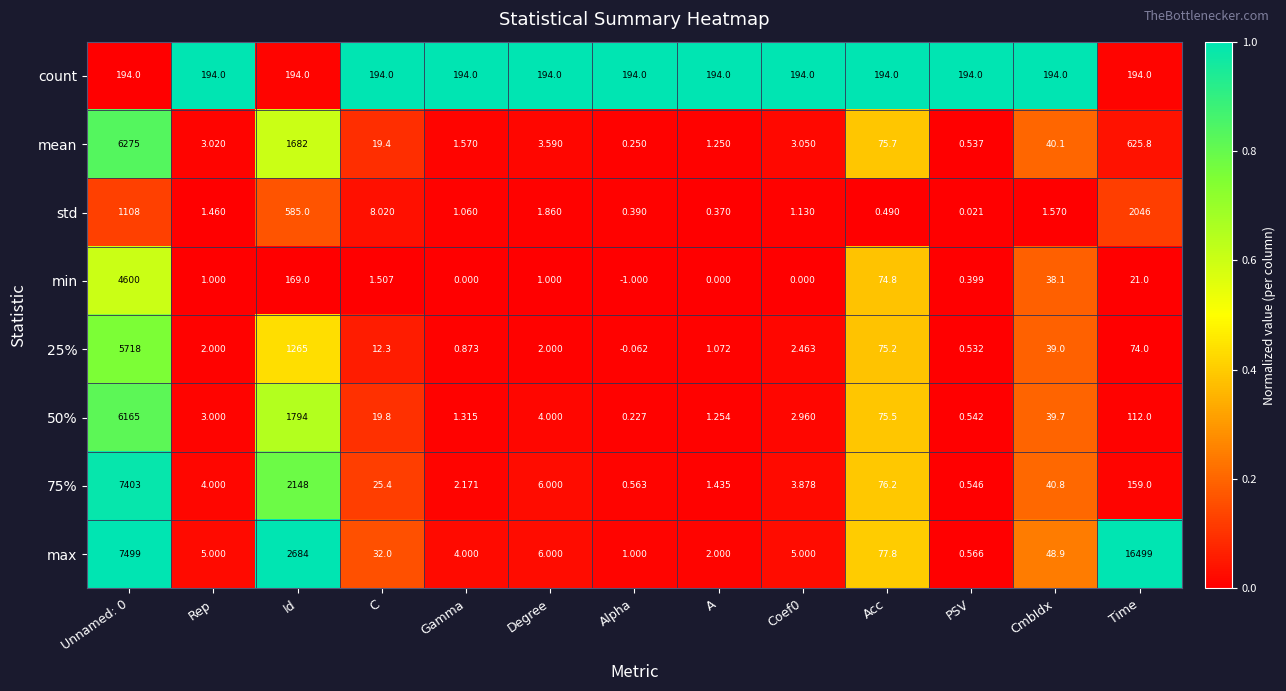

Which label corresponds to the largest value in the chart?

Time